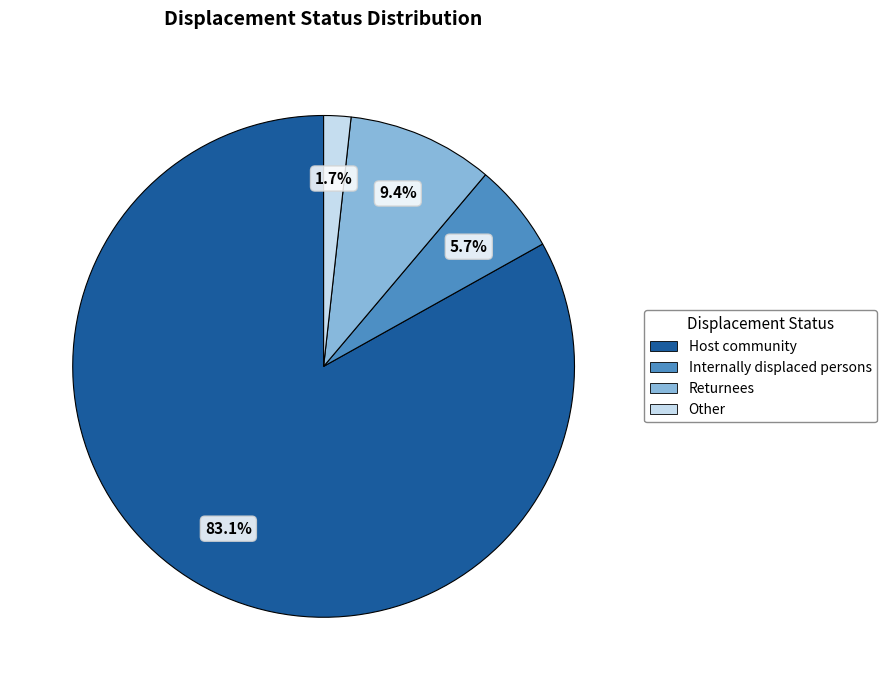

To the nearest percent, what is the combined percentage of Returnees and Internally displaced persons?

15%